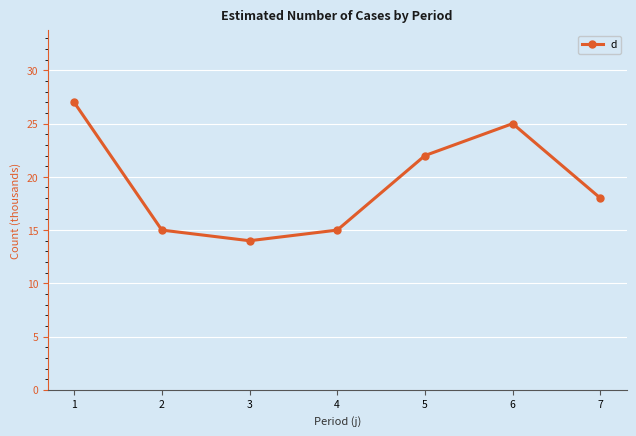

What is the value of the 1st point from the left?

27